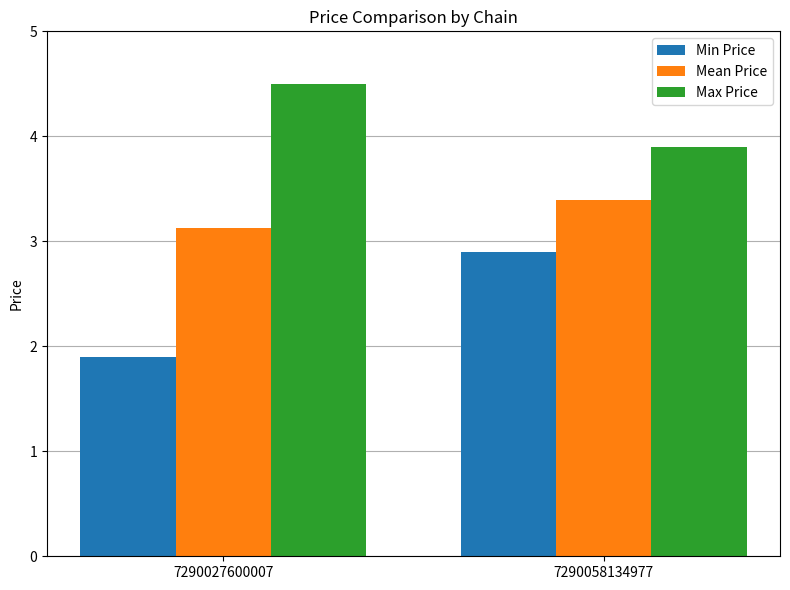

Rank the categories by Mean Price value from lowest to highest.

7290027600007, 7290058134977